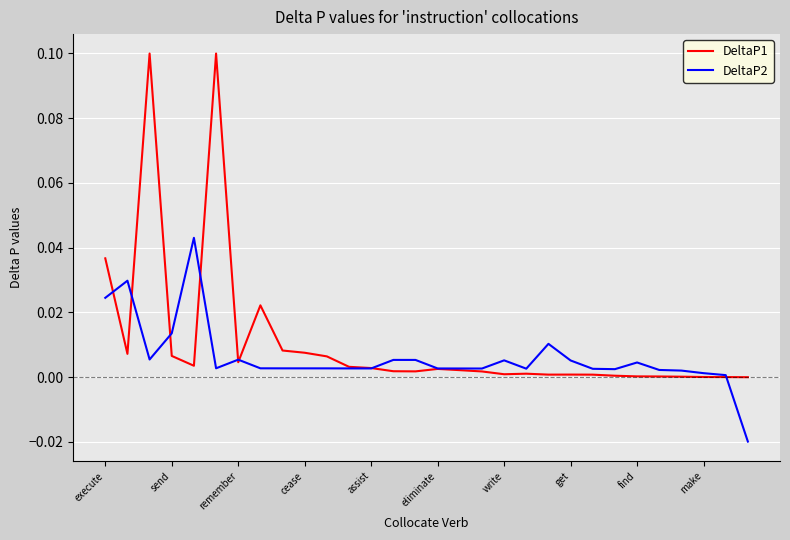

List the series in order of their overall mean, lowest first.

DeltaP2, DeltaP1